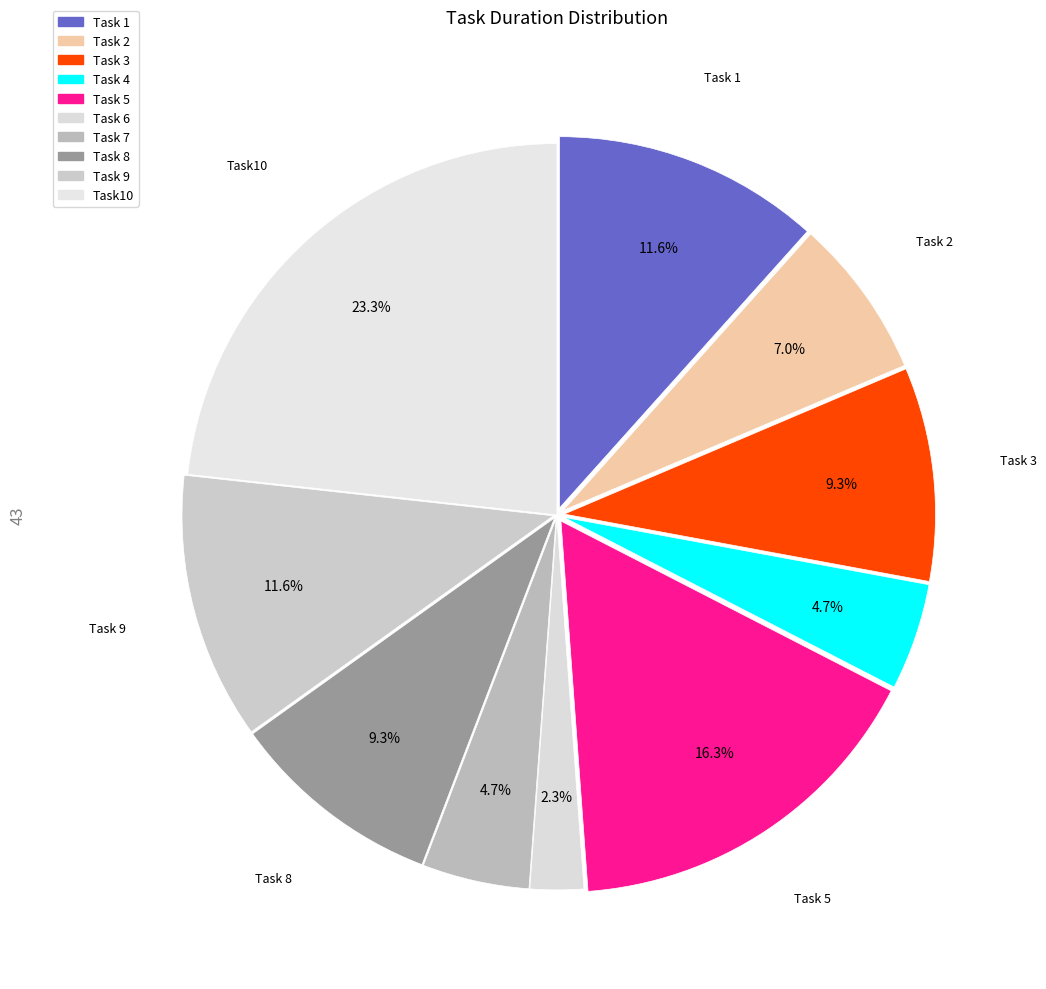

What is the smallest slice in the pie chart?

Task 6